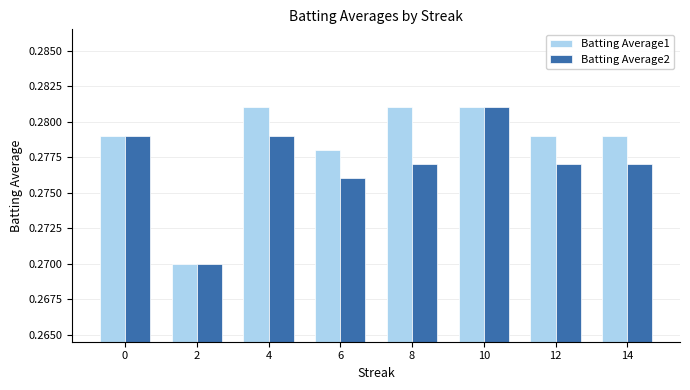

What is the sum of the Batting Average1 values at 10 and 12?

0.6